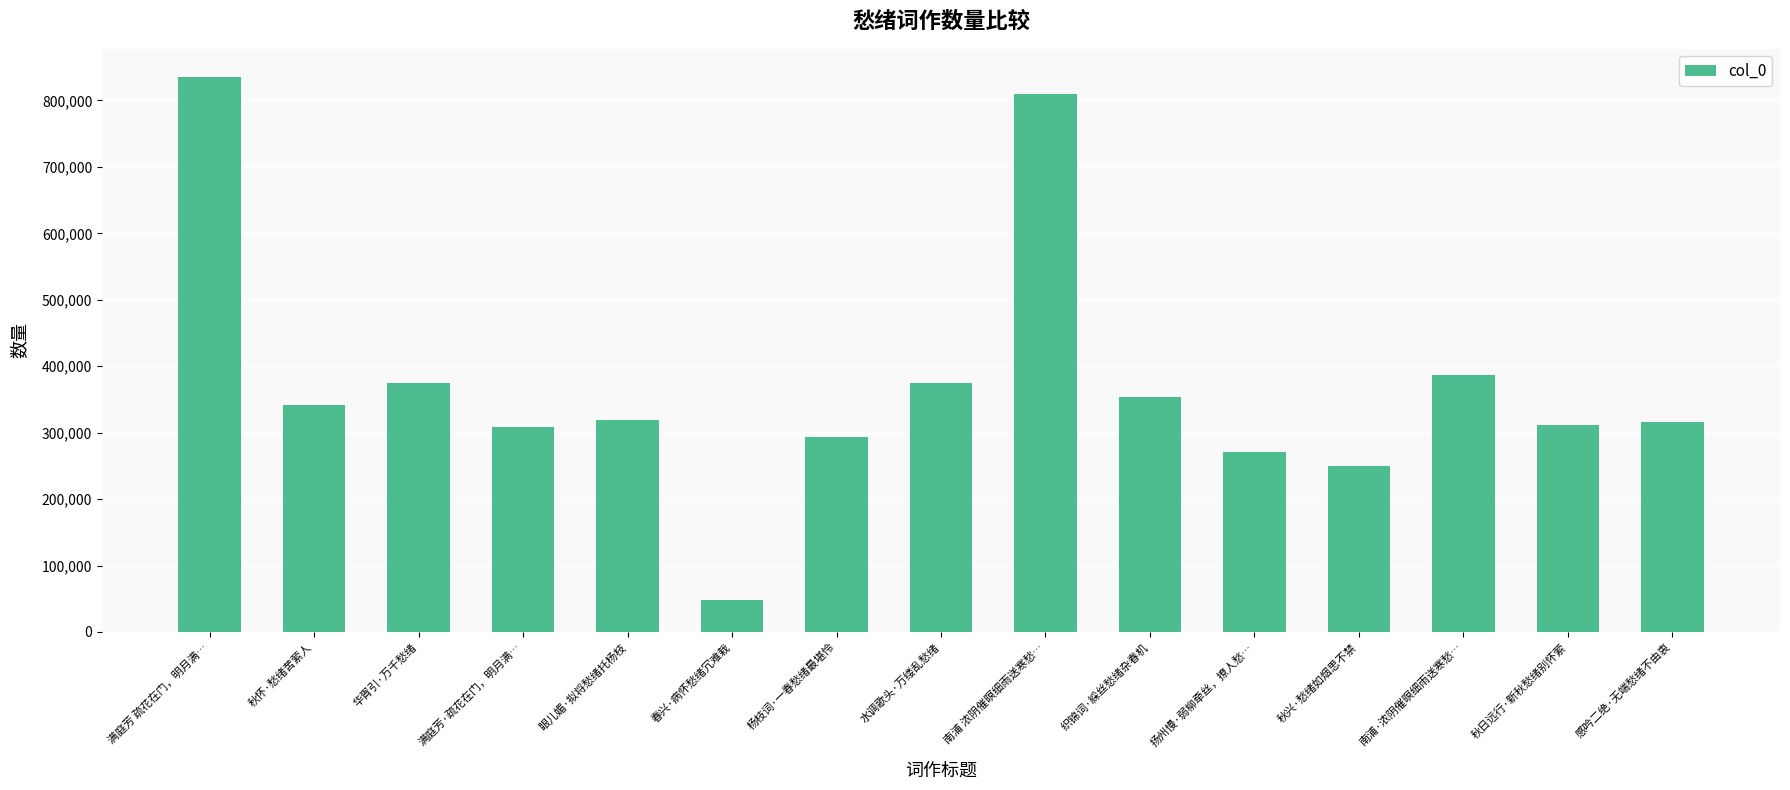

True or false: the data shows 319114 at 眼儿媚·拟将愁绪托杨枝.

True